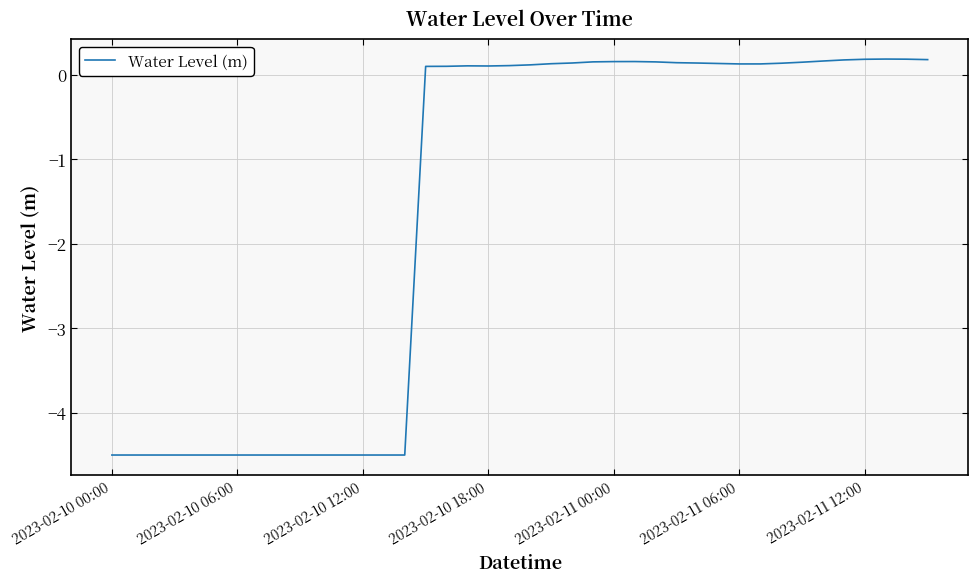

What is the minimum value shown in the chart?

-4.5